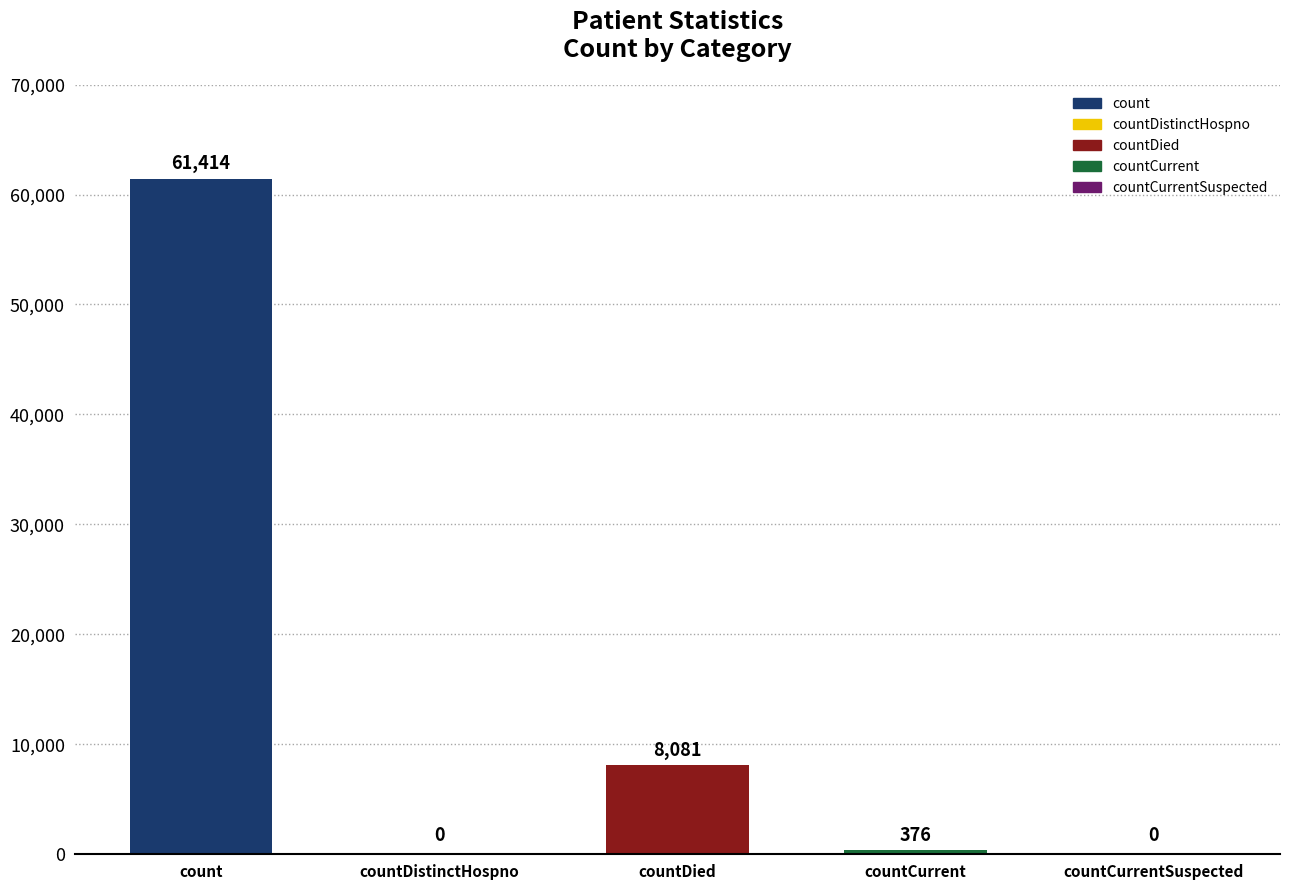

How many distinct data groups are displayed?

1